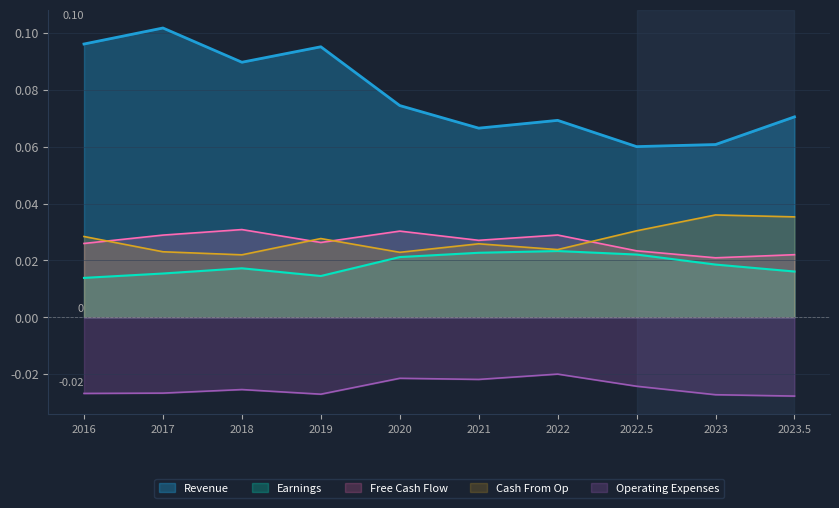

True or false: Free Cash Flow and Operating Expenses intersect in this chart.

False